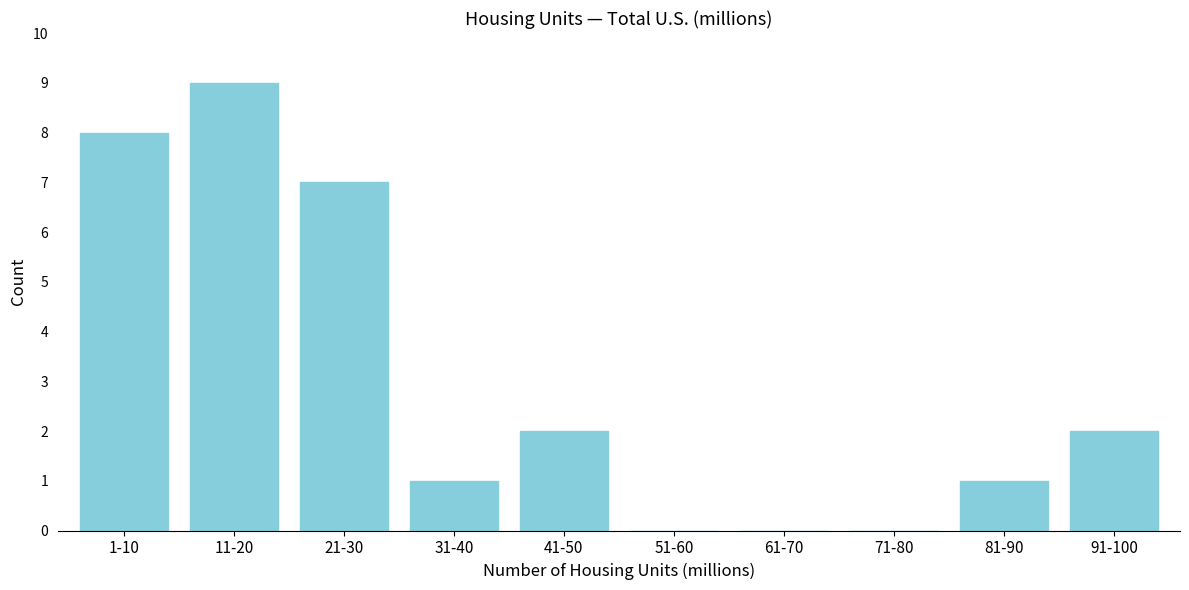

Reading left to right, what are all the values shown in this chart?

1-10=8	11-20=9	21-30=7	31-40=1	41-50=2	51-60=0	61-70=0	71-80=0	81-90=1	91-100=2